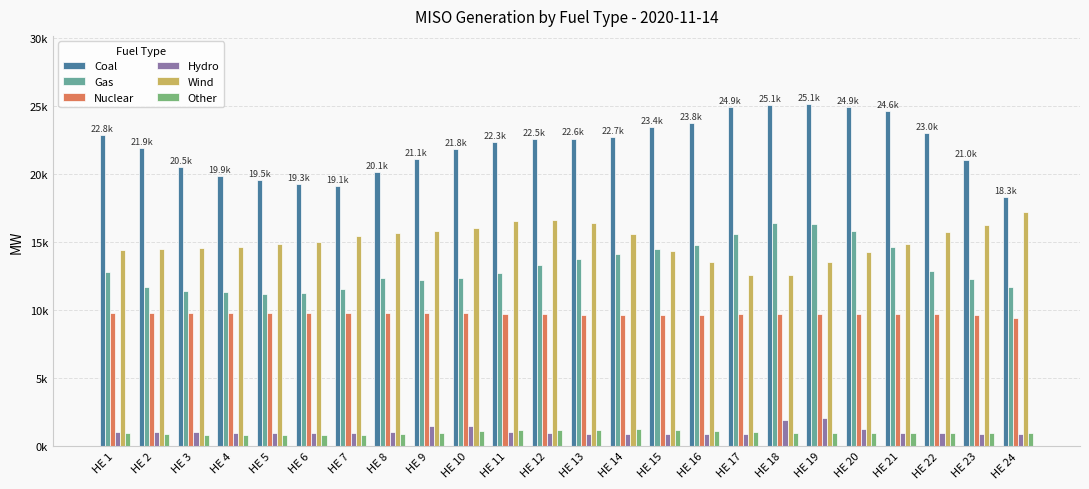

What are all the series names shown in the legend?

Coal, Gas, Nuclear, Hydro, Wind, Other